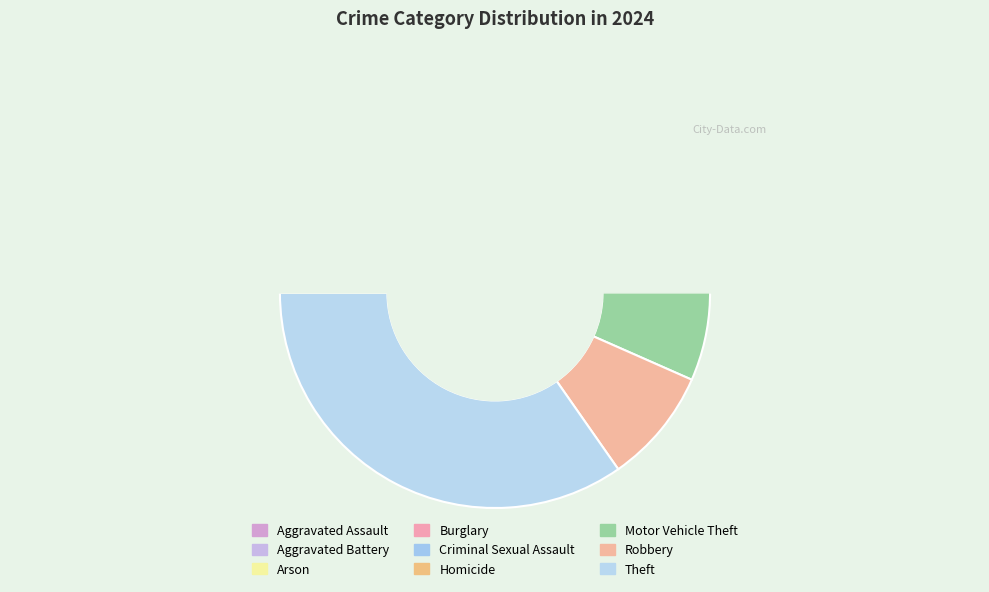

Does Arson account for over 50% of the chart?

No